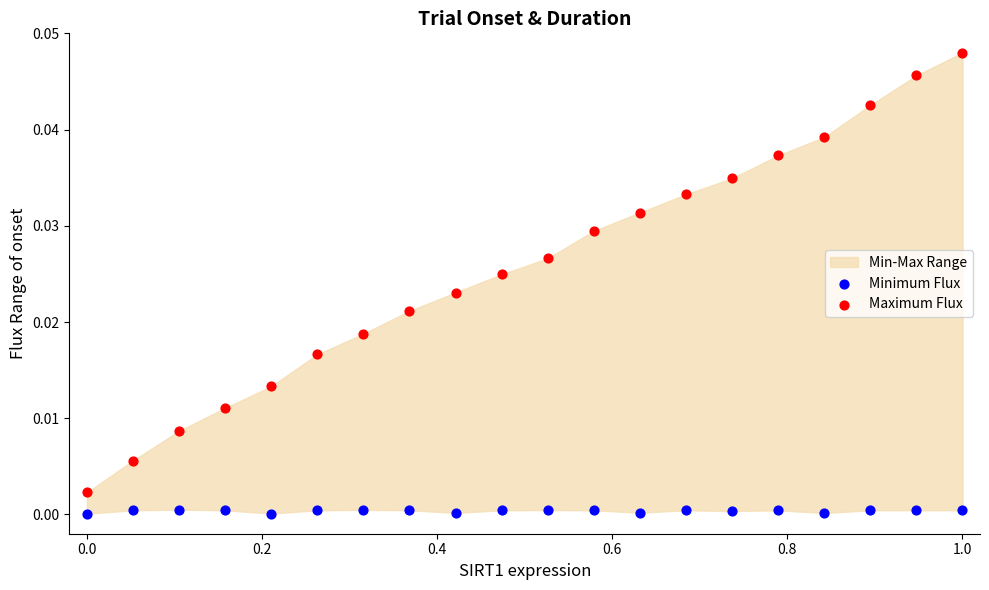

Across all data points, what is the range of X values (max minus min)?

1.0